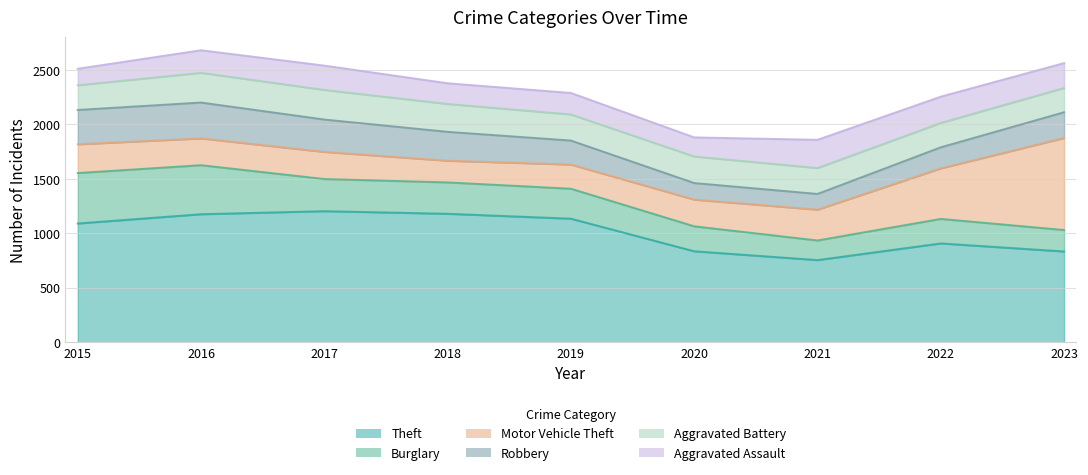

What is the average value of the Motor Vehicle Theft series?

335